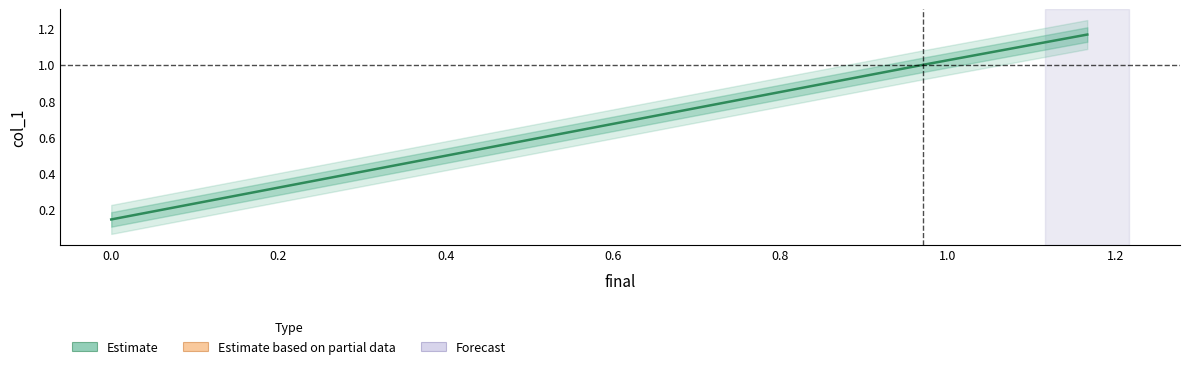

Does the chart display data point markers on the line(s)?

No